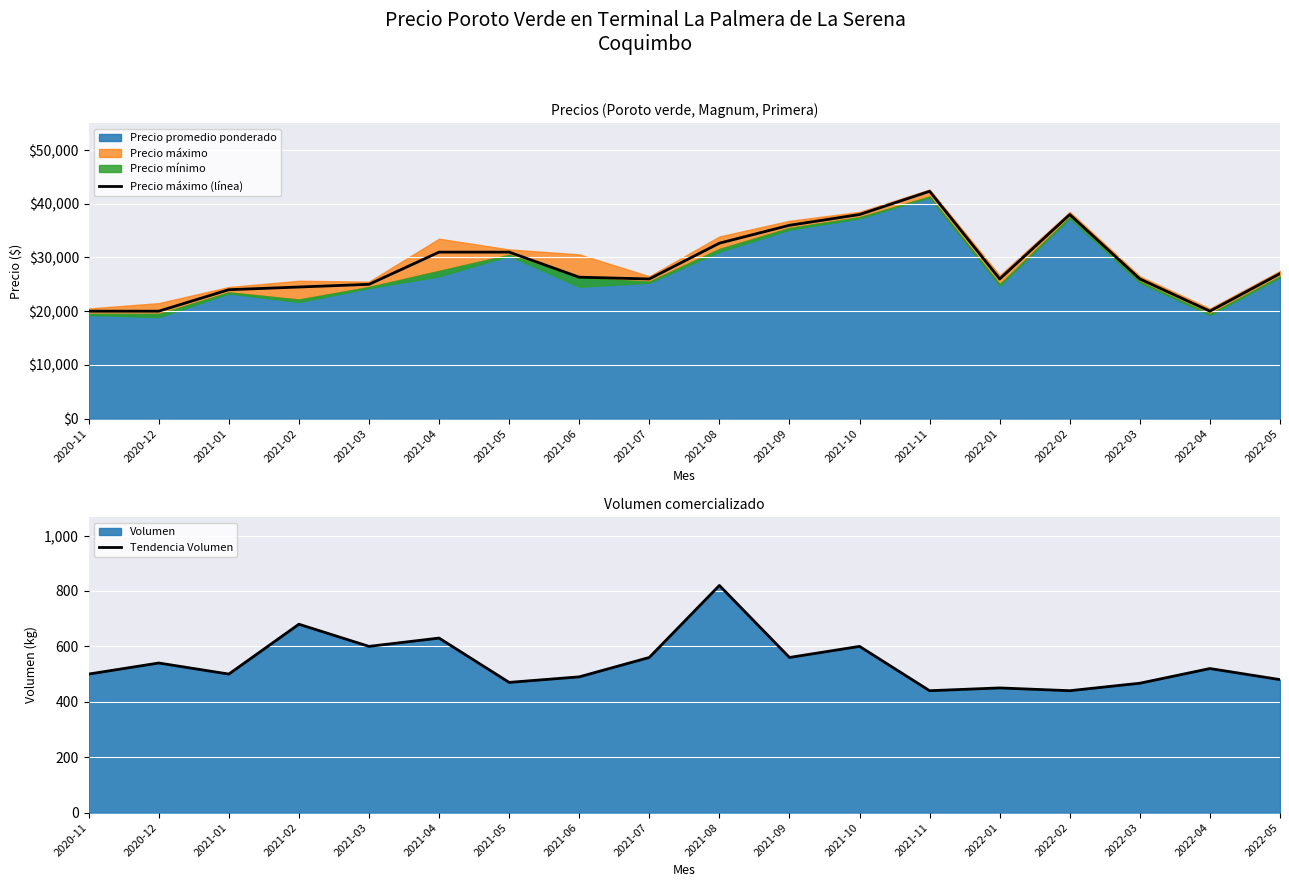

What is the sum of all Precio máximo (línea) values?

513833